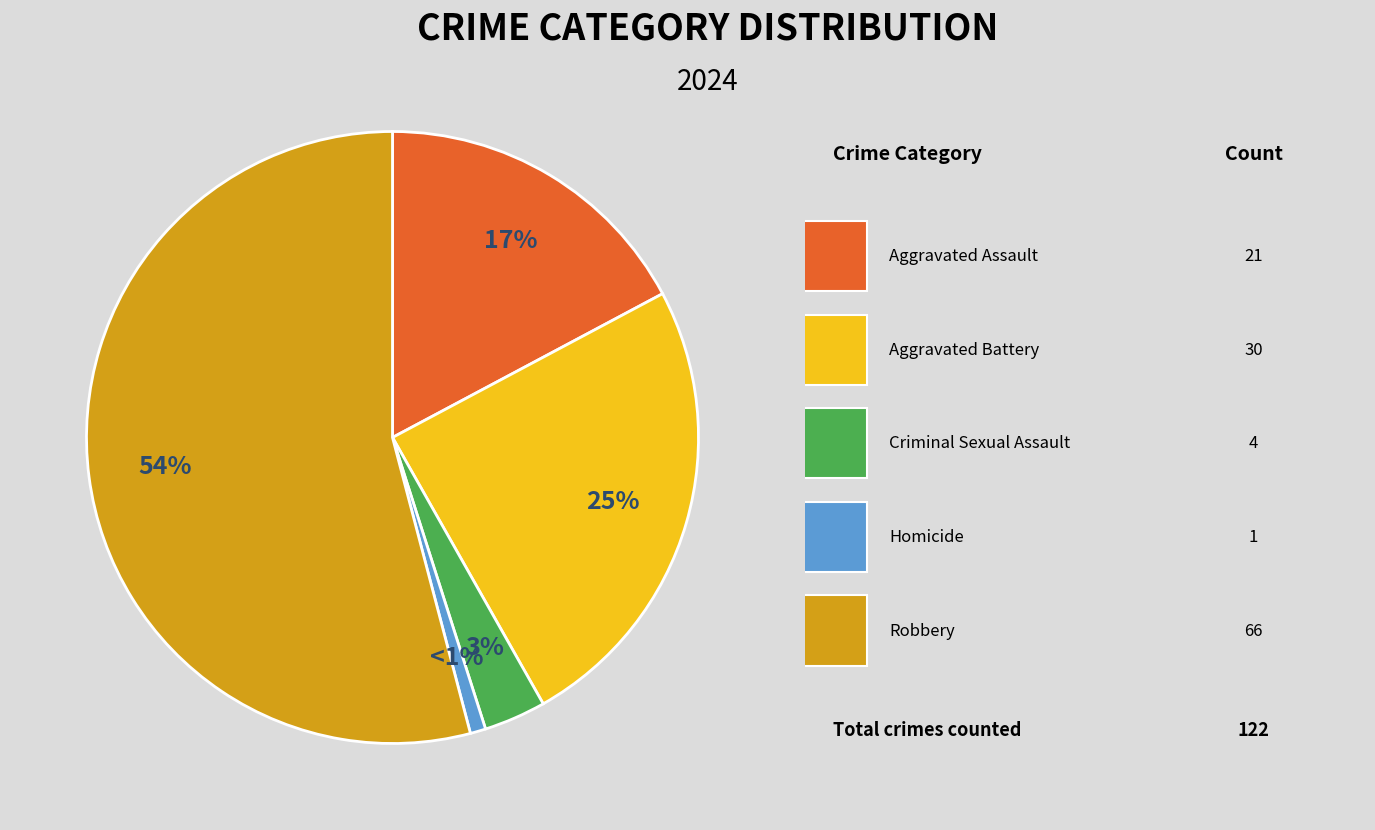

To the nearest percent, what is the difference between the largest and smallest slice percentages?

53%